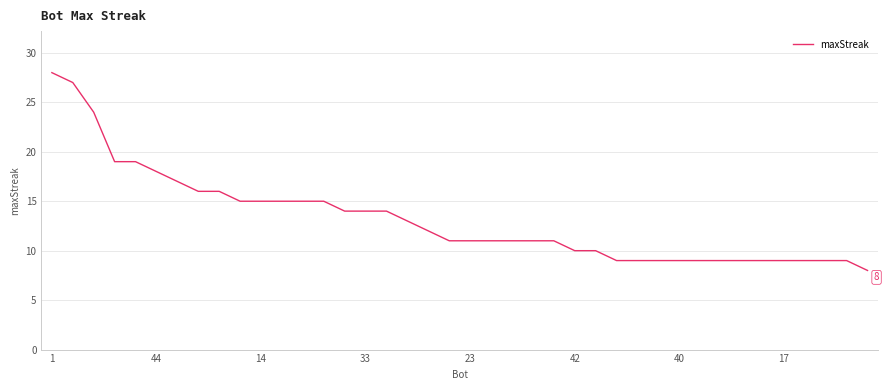

What is the average value?

13